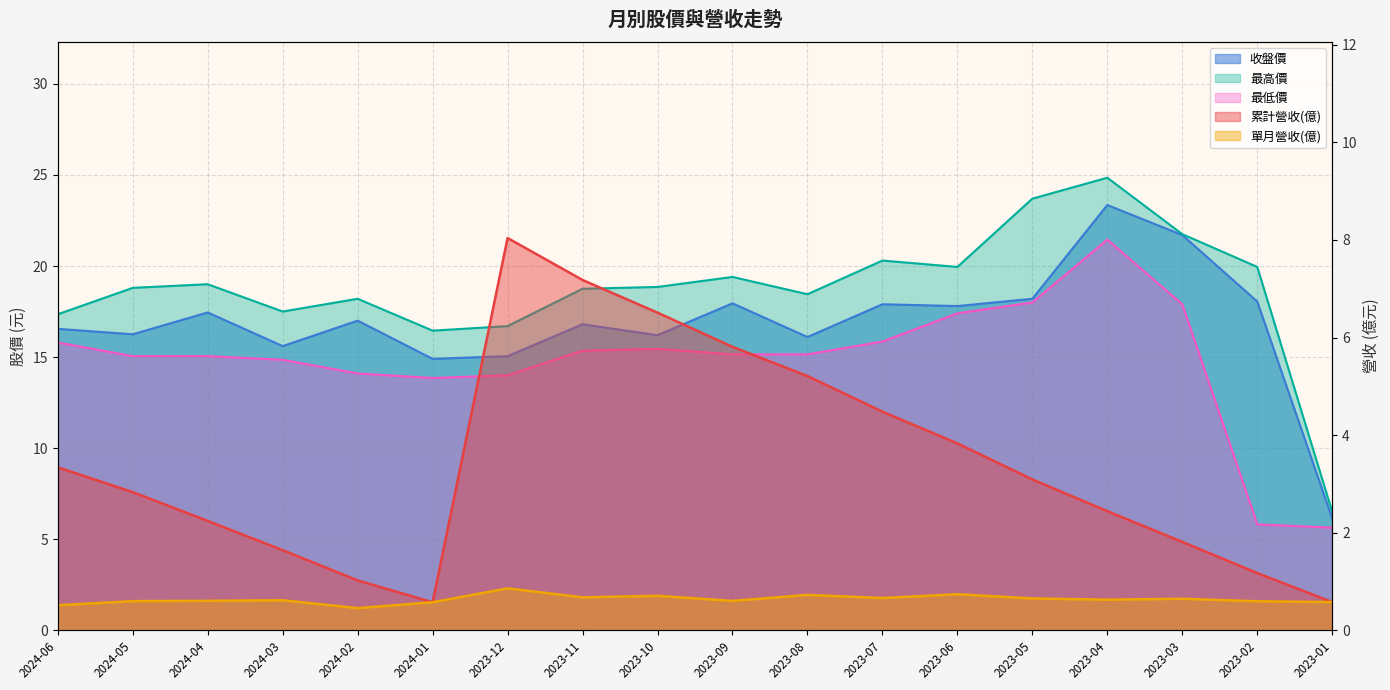

Which category has the highest value in the 最低價 series?

2023-04